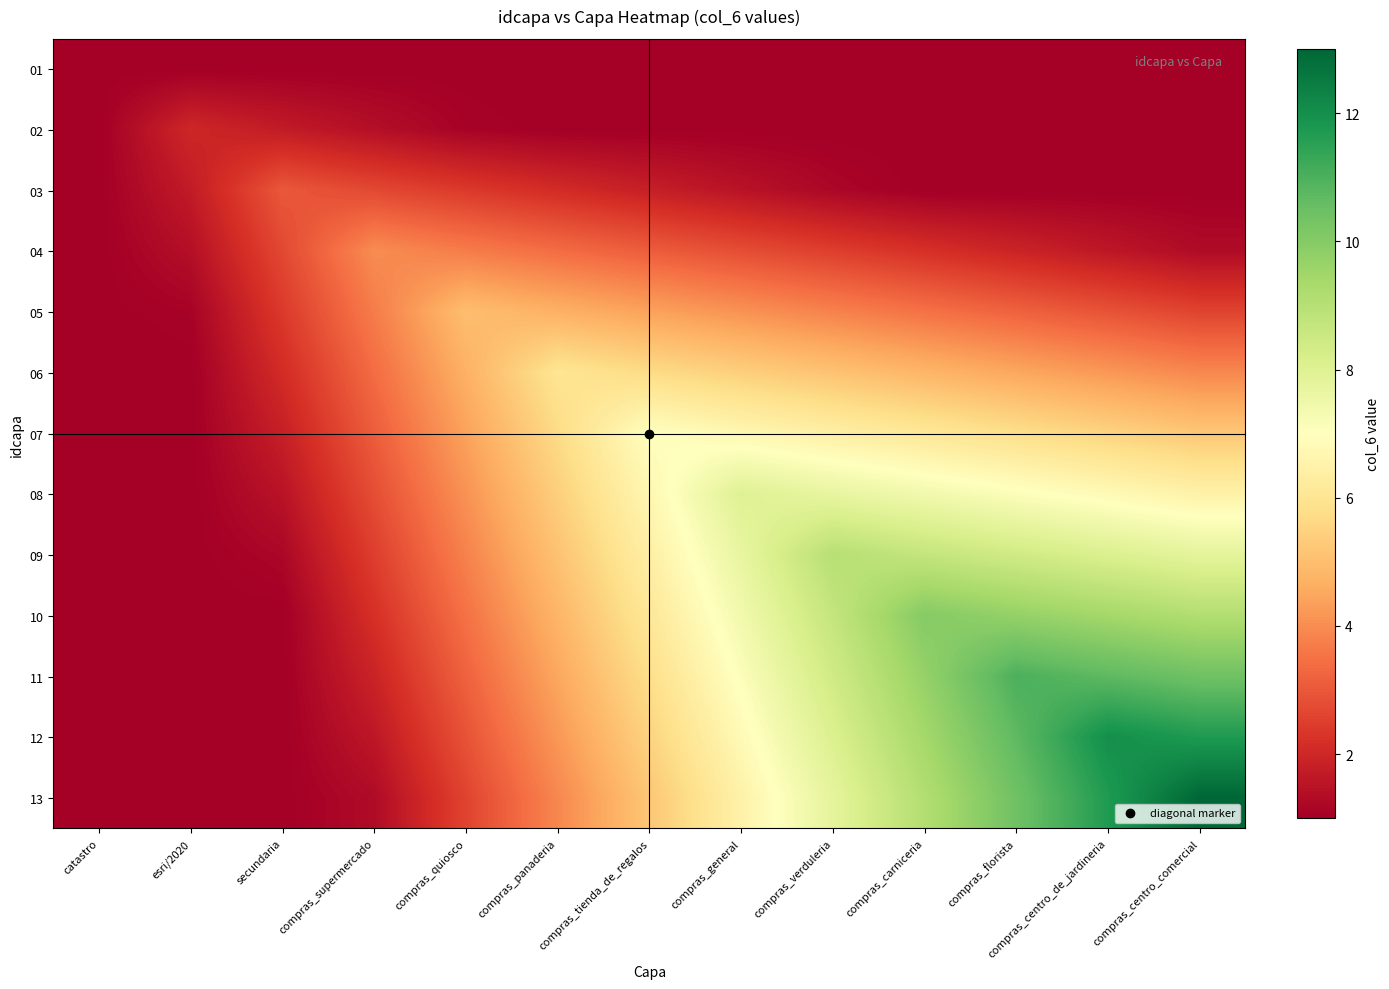

How many series are shown in this chart?

13